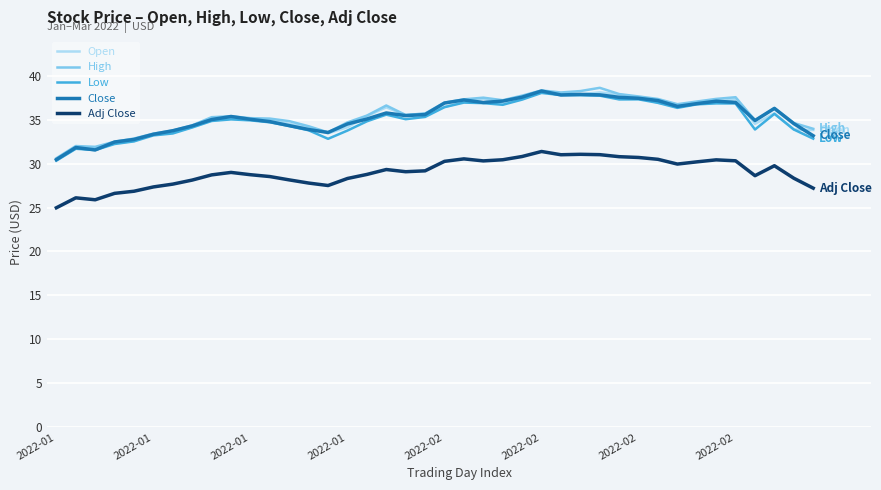

True or false: Close and Adj Close intersect in this chart.

False